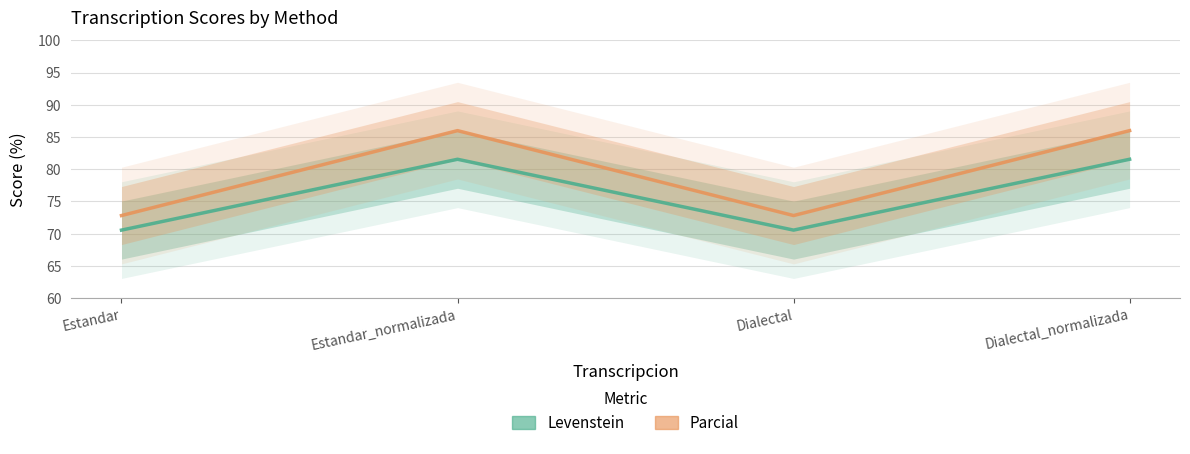

How many interior local peaks does the Parcial series have?

1